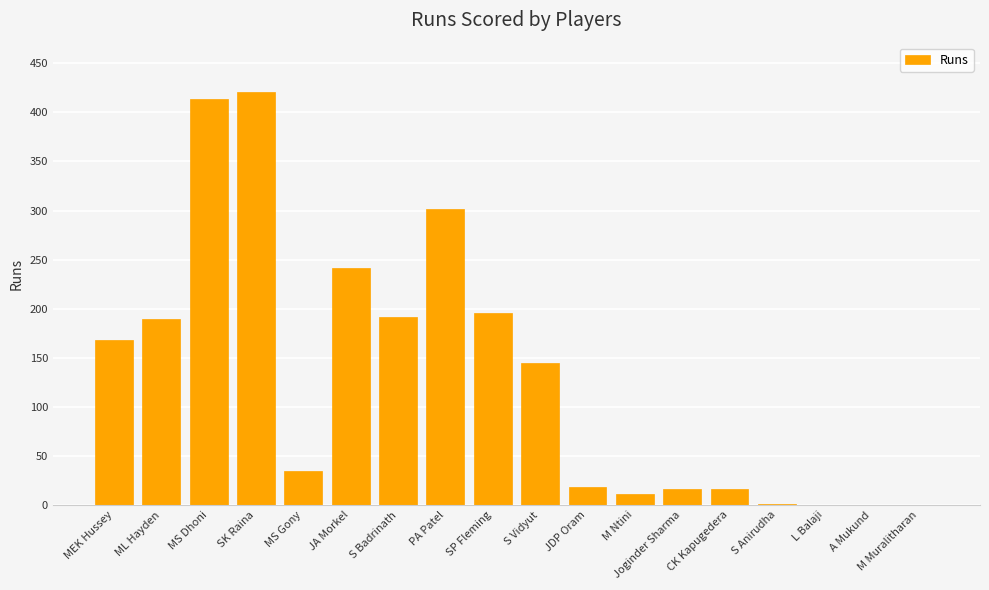

True or false: the data shows 168 at MEK Hussey.

True